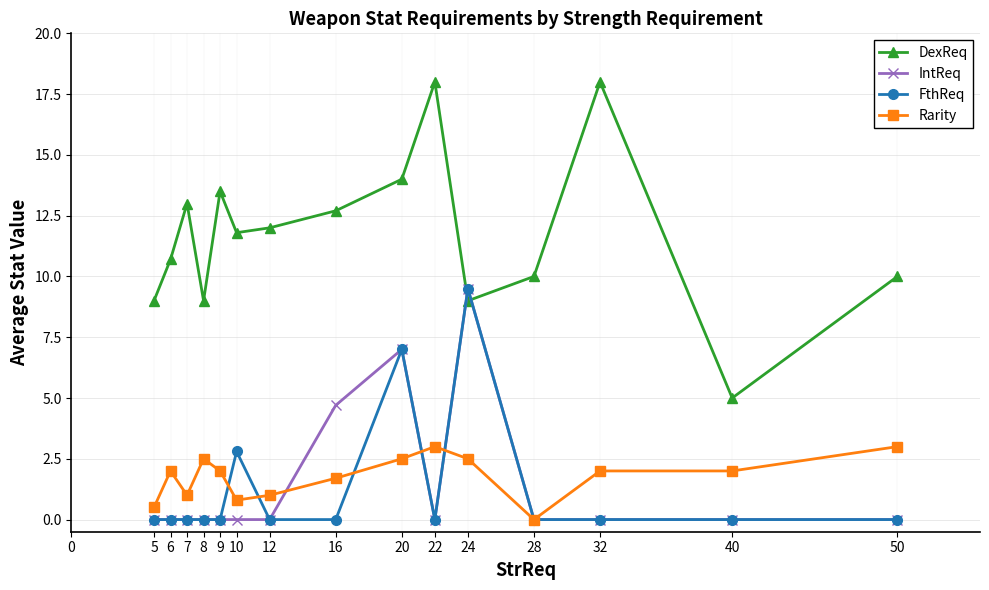

Reading left to right, extract all data points from this chart.

DexReq: 9.0	10.7	13.0	9.0	13.5	11.8	12.0	12.7	14.0	18.0	9.0	10.0	18.0	5.0	10.0
IntReq: 0.0	0.0	0.0	0.0	0.0	0.0	0.0	4.7	7.0	0.0	9.5	0.0	0.0	0.0	0.0
FthReq: 0.0	0.0	0.0	0.0	0.0	2.8	0.0	0.0	7.0	0.0	9.5	0.0	0.0	0.0	0.0
Rarity: 0.5	2.0	1.0	2.5	2.0	0.8	1.0	1.7	2.5	3.0	2.5	0.0	2.0	2.0	3.0